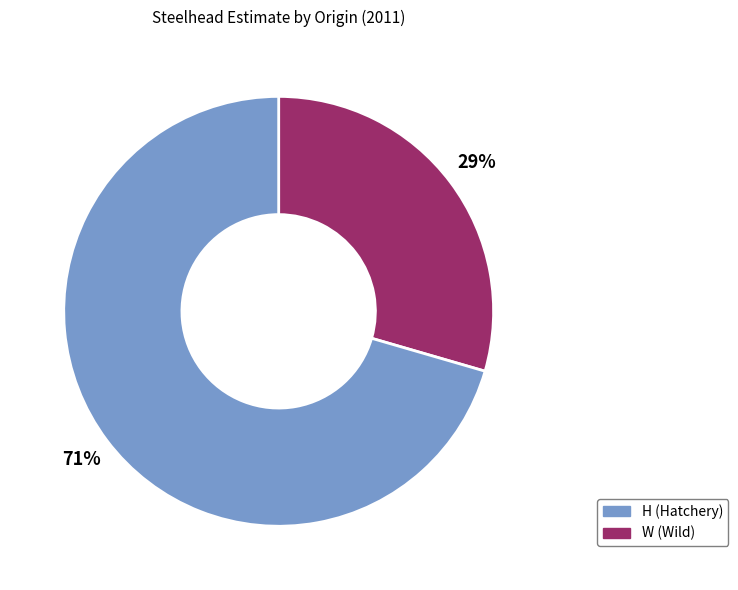

Is there a majority slice in this chart?

Yes